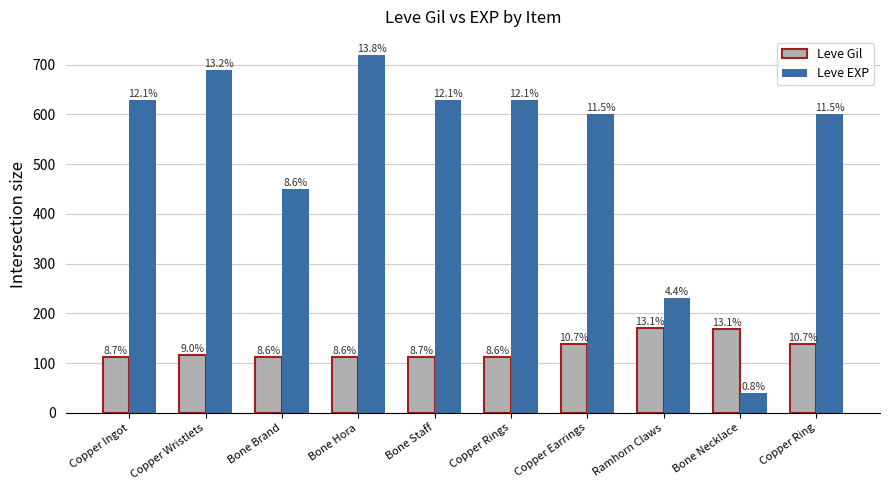

Rank the series at Bone Necklace from highest to lowest value.

Leve Gil, Leve EXP